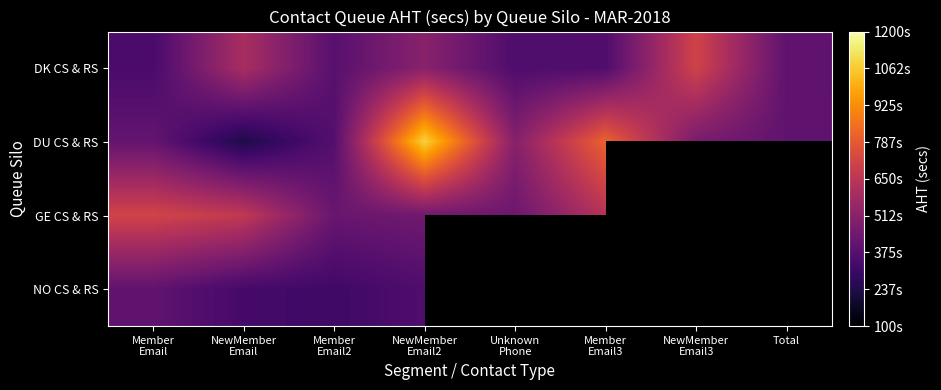

How many data points does each series have?

8